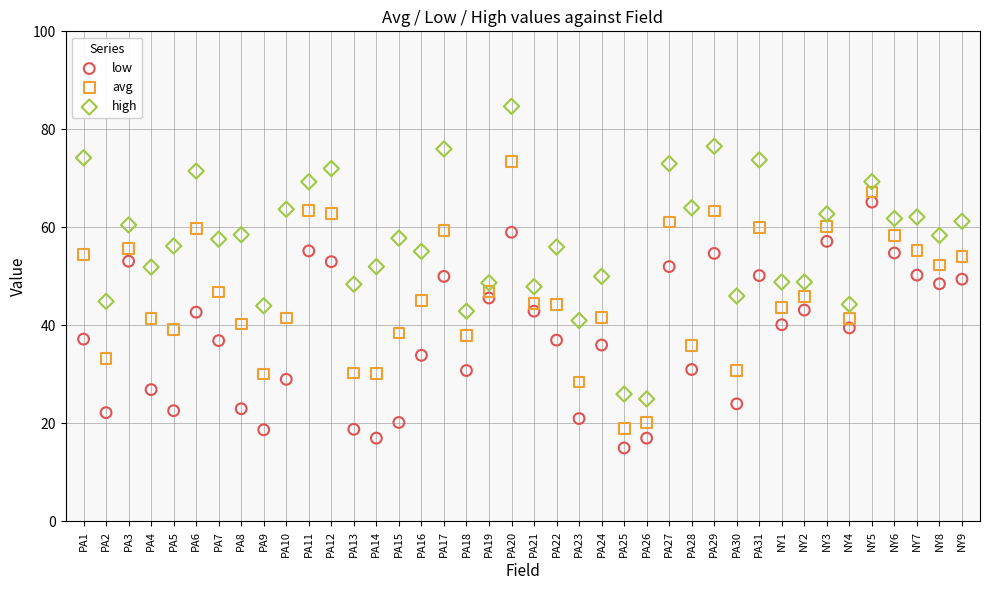

Across all data points, what is the range of Y values (max minus min)?

69.7